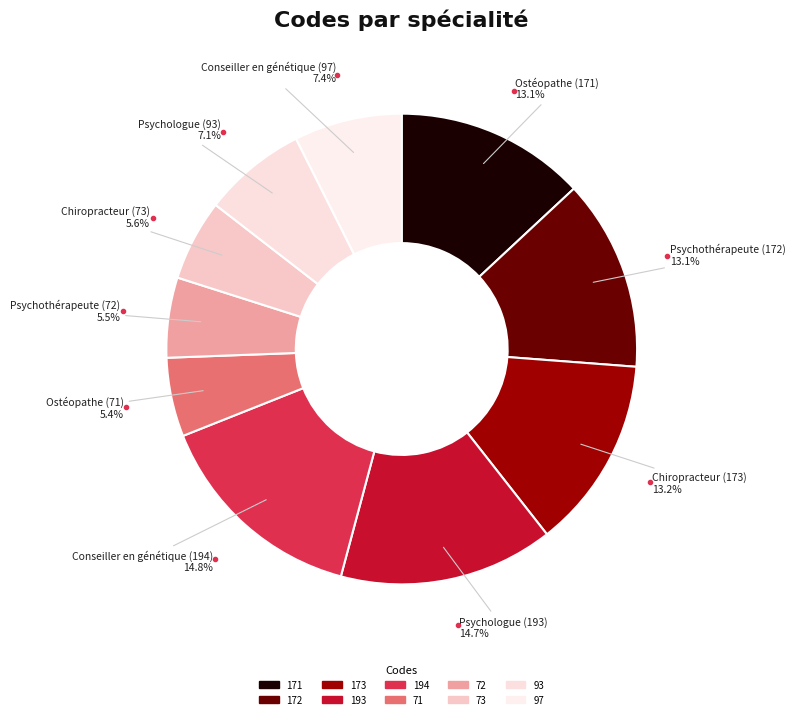

What percentage is the 93 slice, to the nearest percent?

7%